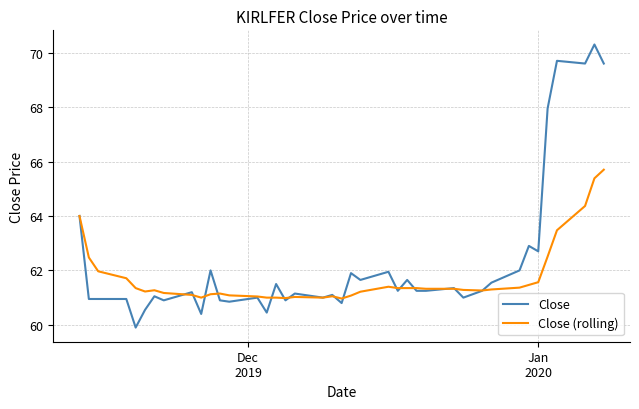

Rank the series by their maximum value, from lowest to highest.

Close (rolling), Close